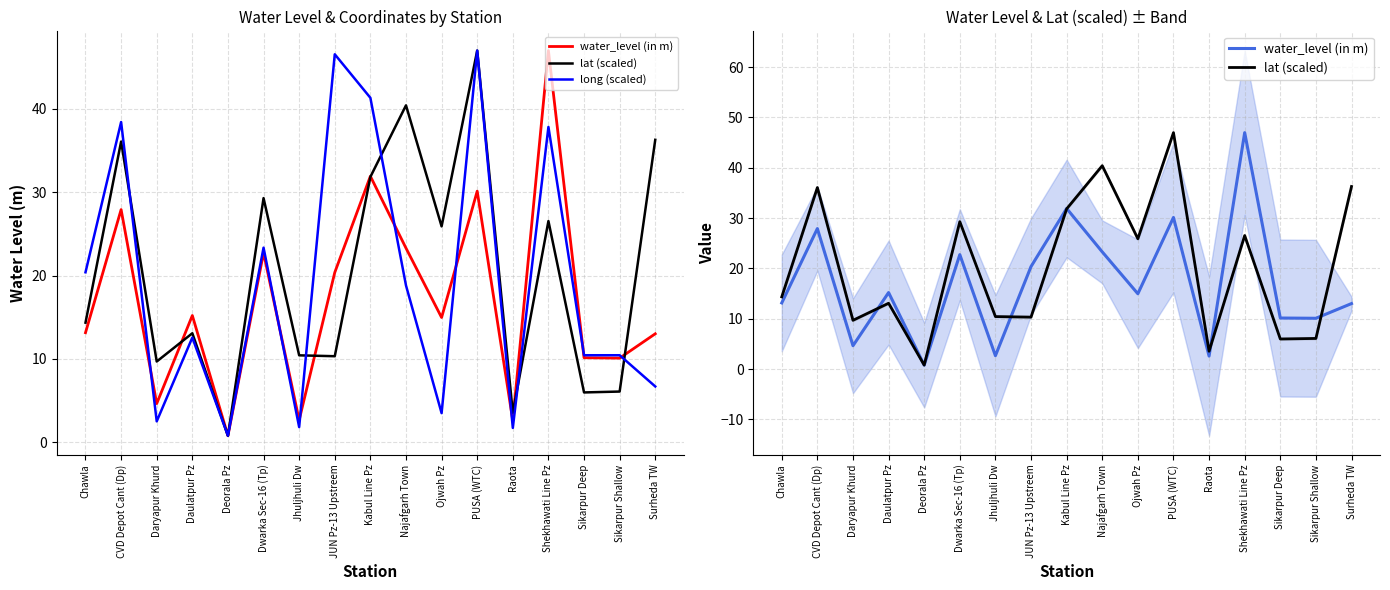

At which label does lat (scaled) first exceed 14?

Chawla